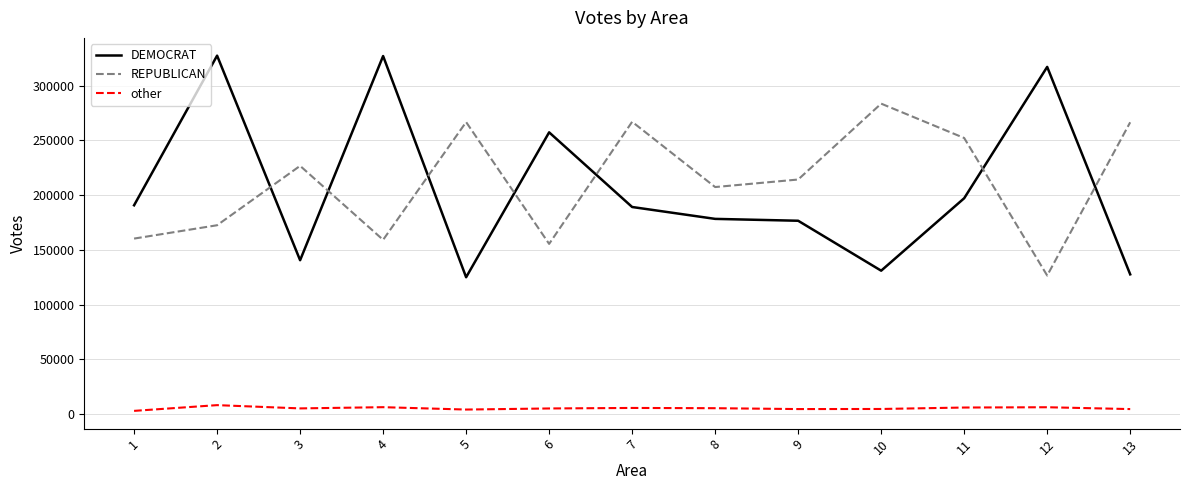

The value of REPUBLICAN at 4 is 271730. True or false?

False